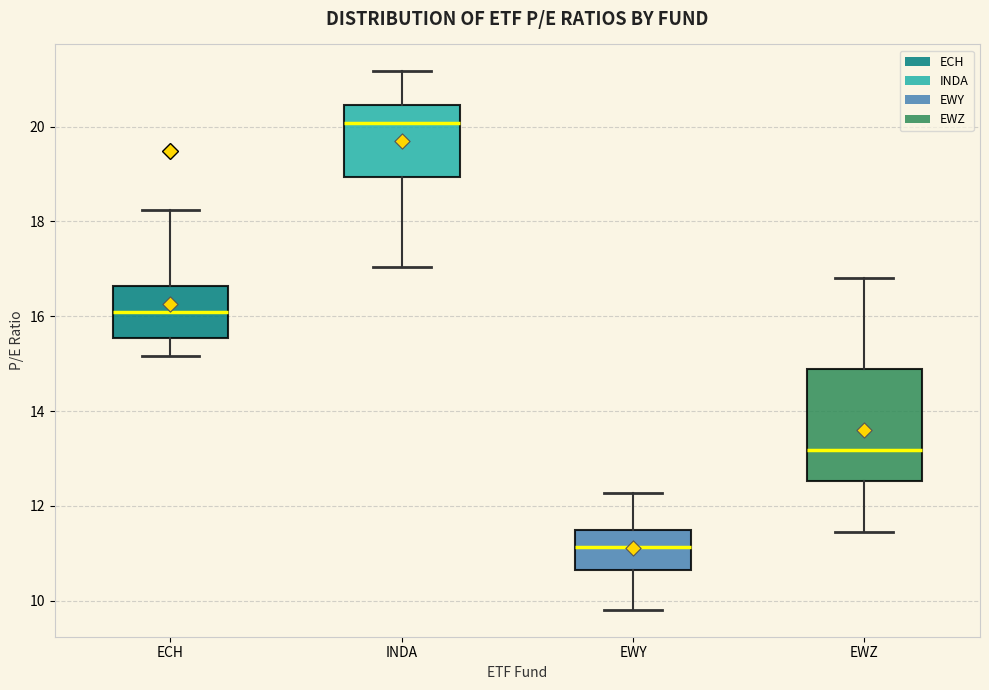

Where does the median line of the box for ECH sit on the y-axis? The values are not printed on the chart, so give them approximately, as read against the axis.

16.0